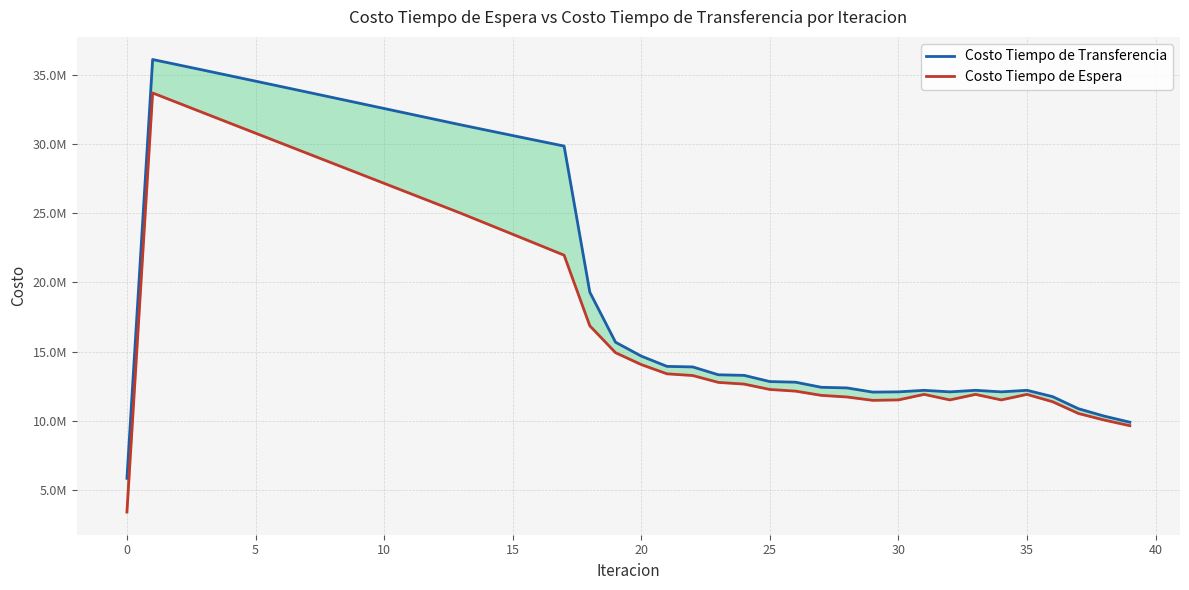

What is the value of the Costo Tiempo de Espera point at the 35th from the left?

11495285.4